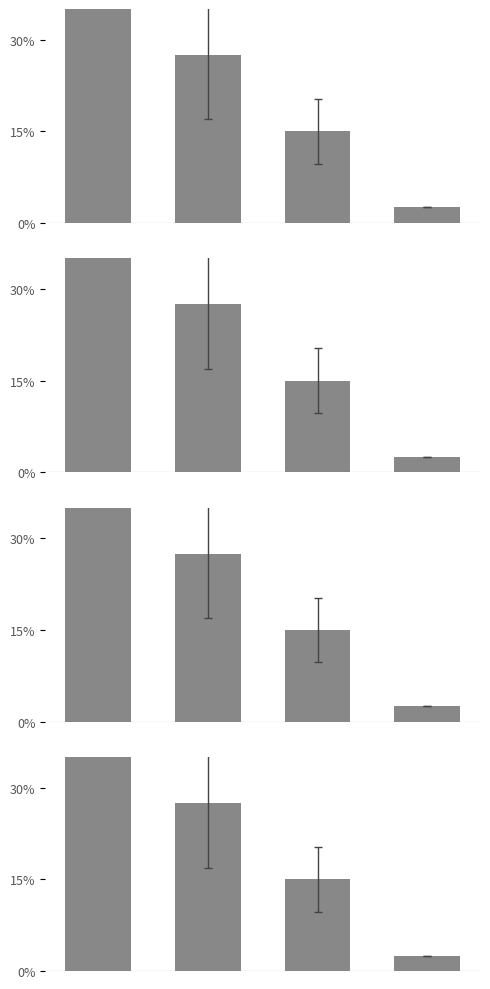

Where is the data nearest to the value 0?

3